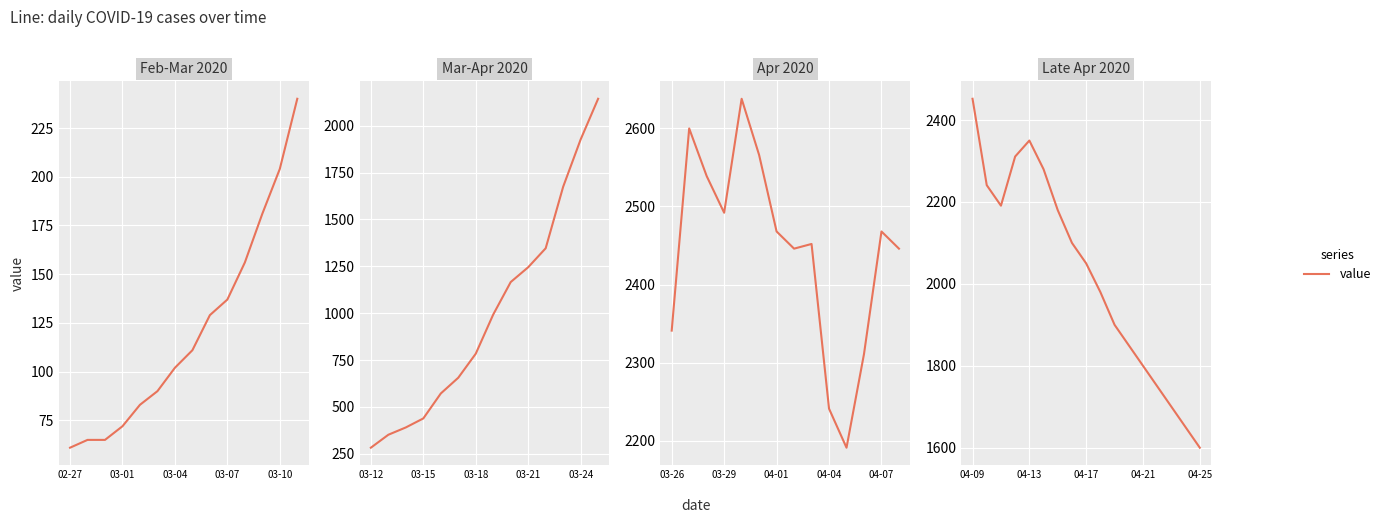

What is the change in value from 13 to 15?

-100